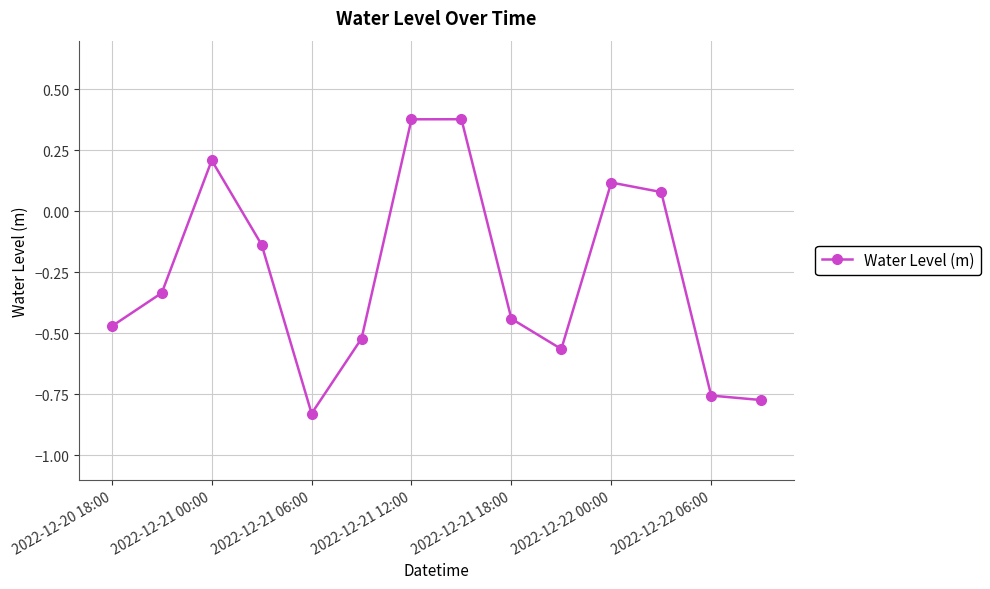

Count the number of categories in the chart.

14